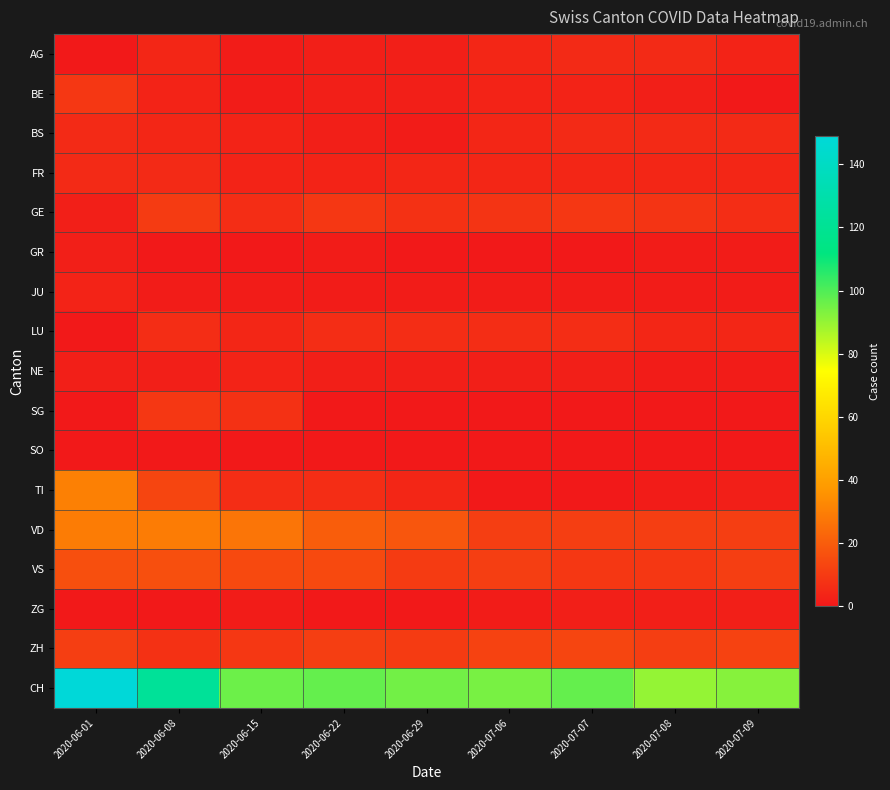

Reading left to right, extract all data points from this chart.

AG: 2020-06-01=0	2020-06-08=4	2020-06-15=1	2020-06-22=2	2020-06-29=2	2020-07-06=4	2020-07-07=5	2020-07-08=5	2020-07-09=3
BE: 2020-06-01=9	2020-06-08=3	2020-06-15=1	2020-06-22=2	2020-06-29=2	2020-07-06=3	2020-07-07=3	2020-07-08=2	2020-07-09=0
BS: 2020-06-01=5	2020-06-08=4	2020-06-15=3	2020-06-22=2	2020-06-29=1	2020-07-06=4	2020-07-07=5	2020-07-08=5	2020-07-09=5
FR: 2020-06-01=5	2020-06-08=5	2020-06-15=3	2020-06-22=3	2020-06-29=4	2020-07-06=4	2020-07-07=4	2020-07-08=4	2020-07-09=4
GE: 2020-06-01=2	2020-06-08=10	2020-06-15=6	2020-06-22=9	2020-06-29=7	2020-07-06=8	2020-07-07=9	2020-07-08=8	2020-07-09=6
GR: 2020-06-01=2	2020-06-08=0	2020-06-15=0	2020-06-22=1	2020-06-29=0	2020-07-06=0	2020-07-07=0	2020-07-08=1	2020-07-09=1
JU: 2020-06-01=3	2020-06-08=1	2020-06-15=1	2020-06-22=1	2020-06-29=1	2020-07-06=1	2020-07-07=1	2020-07-08=1	2020-07-09=1
LU: 2020-06-01=0	2020-06-08=6	2020-06-15=4	2020-06-22=6	2020-06-29=6	2020-07-06=6	2020-07-07=6	2020-07-08=4	2020-07-09=4
NE: 2020-06-01=2	2020-06-08=2	2020-06-15=3	2020-06-22=2	2020-06-29=2	2020-07-06=2	2020-07-07=2	2020-07-08=1	2020-07-09=1
SG: 2020-06-01=0	2020-06-08=9	2020-06-15=7	2020-06-22=0	2020-06-29=0	2020-07-06=0	2020-07-07=0	2020-07-08=0	2020-07-09=0
SO: 2020-06-01=0	2020-06-08=0	2020-06-15=0	2020-06-22=0	2020-06-29=0	2020-07-06=0	2020-07-07=0	2020-07-08=0	2020-07-09=0
TI: 2020-06-01=30	2020-06-08=13	2020-06-15=6	2020-06-22=6	2020-06-29=4	2020-07-06=0	2020-07-07=0	2020-07-08=1	2020-07-09=2
VD: 2020-06-01=29	2020-06-08=29	2020-06-15=27	2020-06-22=20	2020-06-29=18	2020-07-06=11	2020-07-07=11	2020-07-08=11	2020-07-09=11
VS: 2020-06-01=16	2020-06-08=16	2020-06-15=14	2020-06-22=14	2020-06-29=10	2020-07-06=11	2020-07-07=9	2020-07-08=9	2020-07-09=11
ZG: 2020-06-01=0	2020-06-08=0	2020-06-15=1	2020-06-22=0	2020-06-29=0	2020-07-06=1	2020-07-07=2	2020-07-08=2	2020-07-09=2
ZH: 2020-06-01=11	2020-06-08=7	2020-06-15=9	2020-06-22=11	2020-06-29=10	2020-07-06=12	2020-07-07=13	2020-07-08=11	2020-07-09=12
CH: 2020-06-01=149	2020-06-08=122	2020-06-15=96	2020-06-22=97	2020-06-29=95	2020-07-06=94	2020-07-07=97	2020-07-08=90	2020-07-09=92